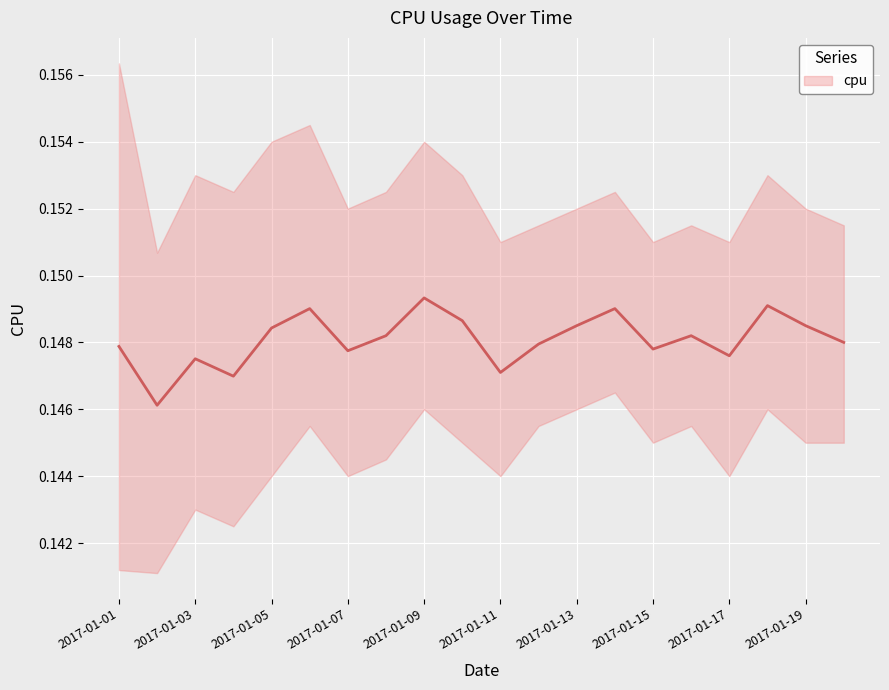

Is it true that the value at 2017-01-06 is 0.0?

False